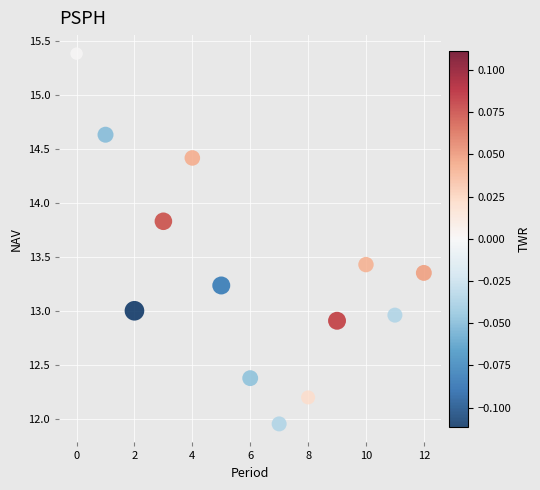

What is the range of Y values (max minus min)?

3.4